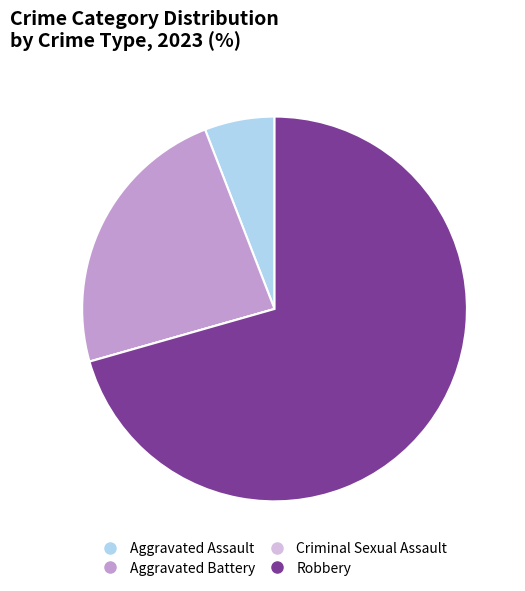

Do Aggravated Assault and Robbery together represent more than half of the pie?

Yes